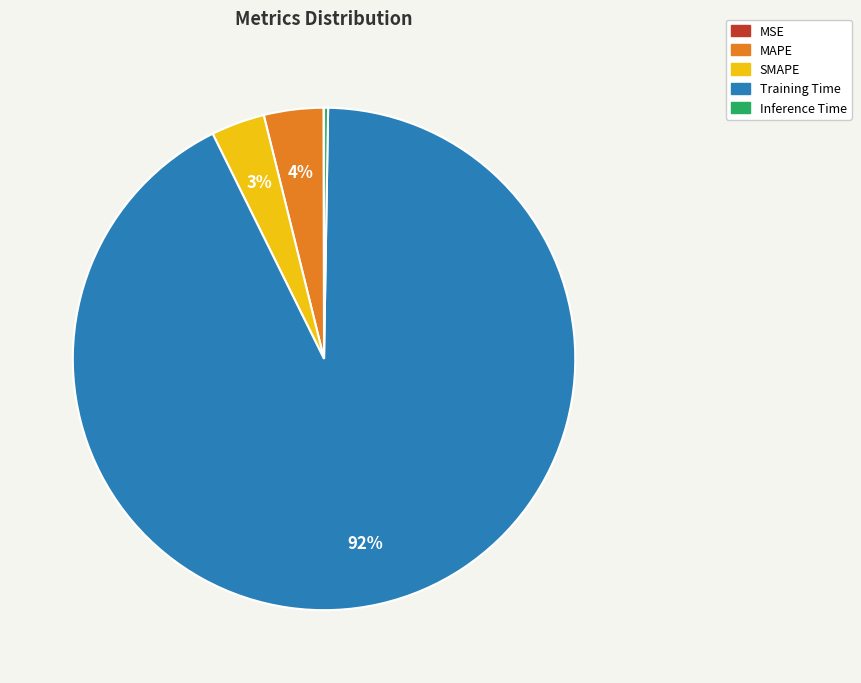

Combined, do Training Time and MAPE account for over 50%?

Yes